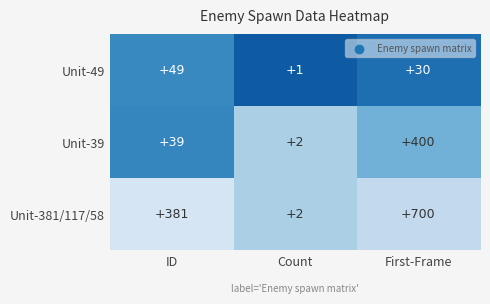

At which category is the sum across all series the highest?

First-Frame